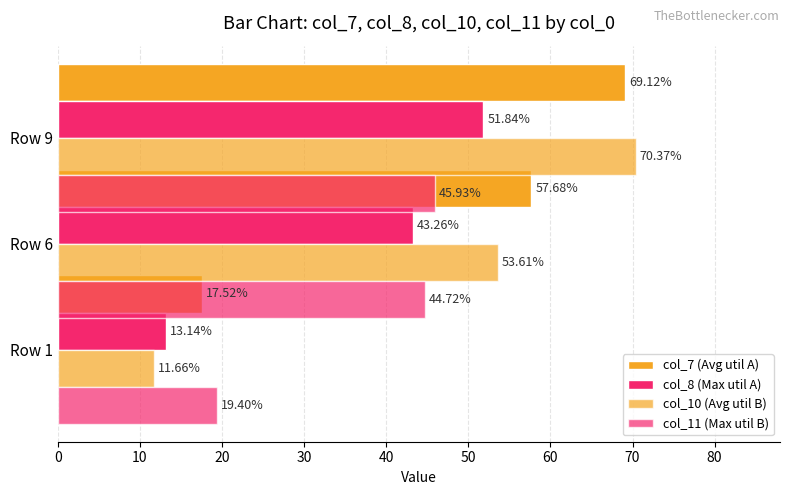

Is it true that col_11 (Max util B) equals 13.4 at 0?

False